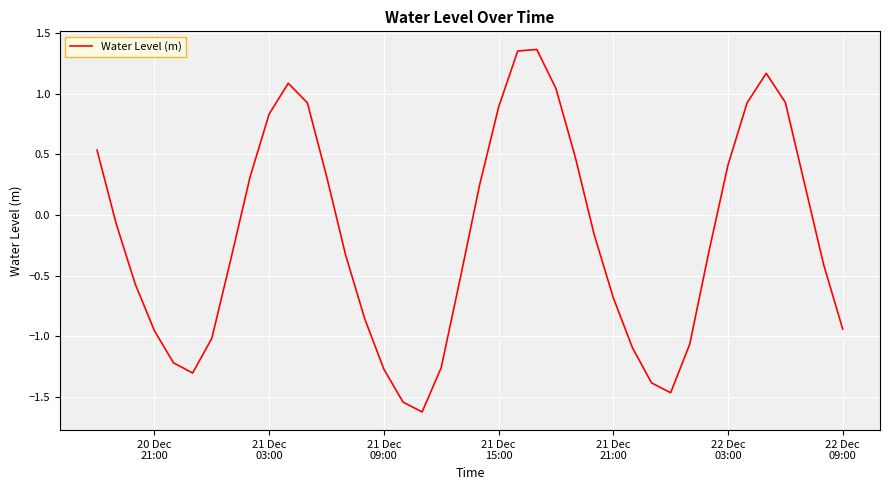

What is the minimum value shown in the chart?

-1.6